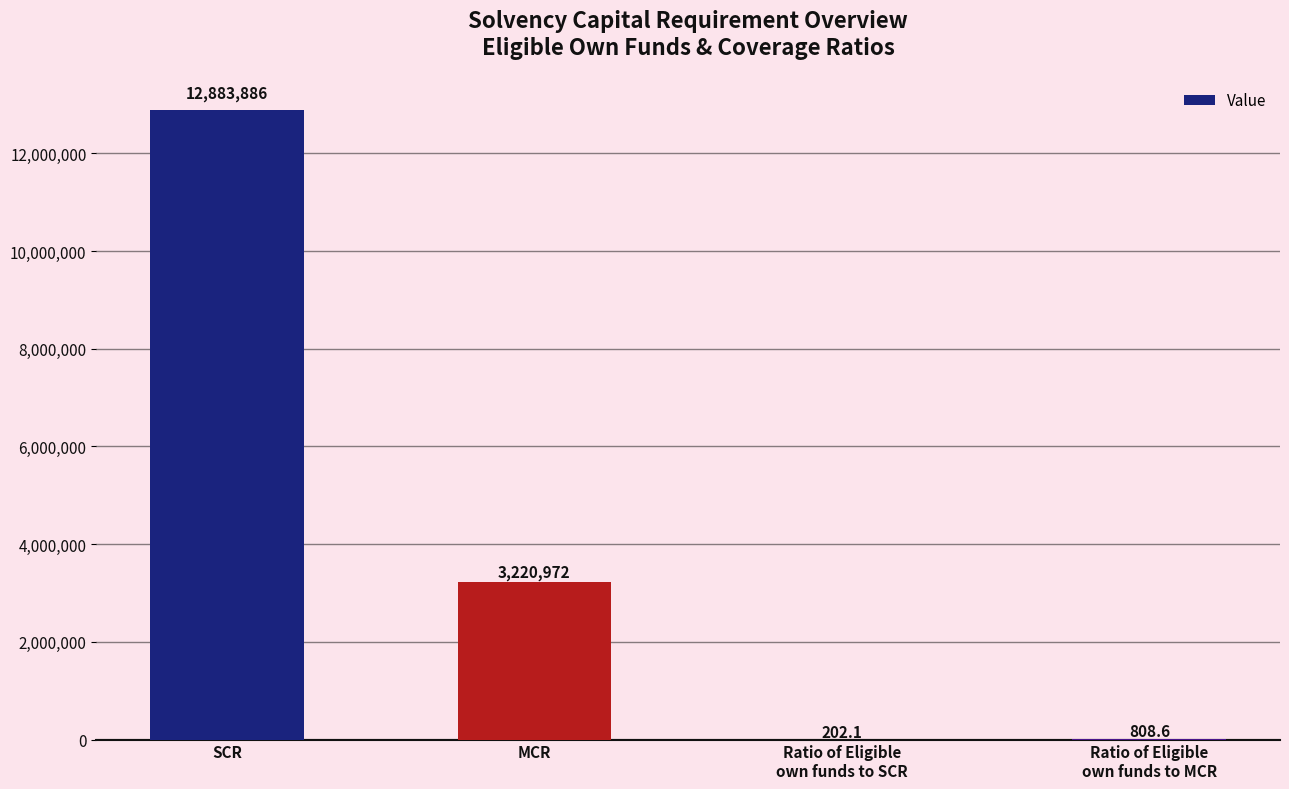

The chart shows a value of 3220972.0 at MCR. True or false?

True